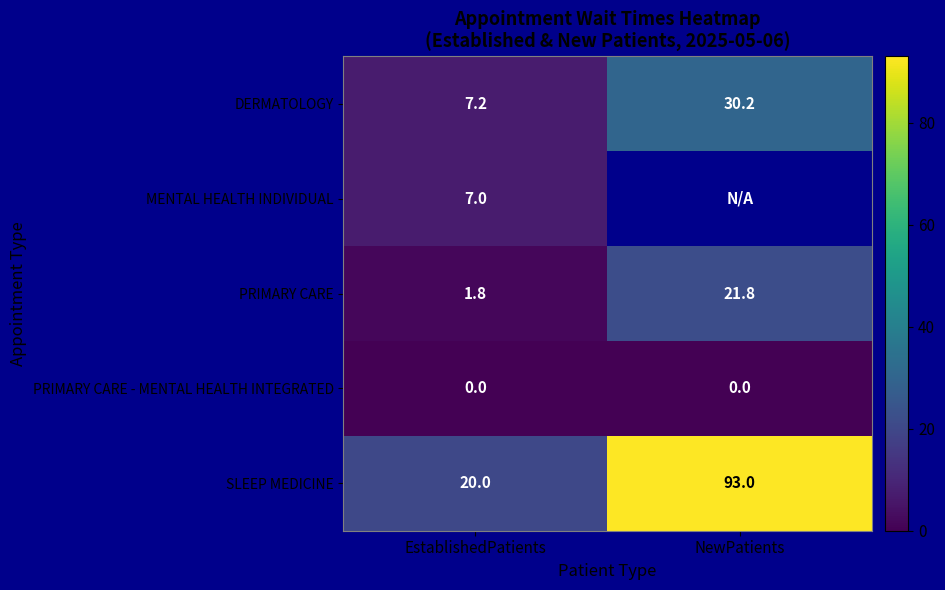

Is the value of MENTAL HEALTH INDIVIDUAL at EstablishedPatients greater than the value of DERMATOLOGY at NewPatients?

No